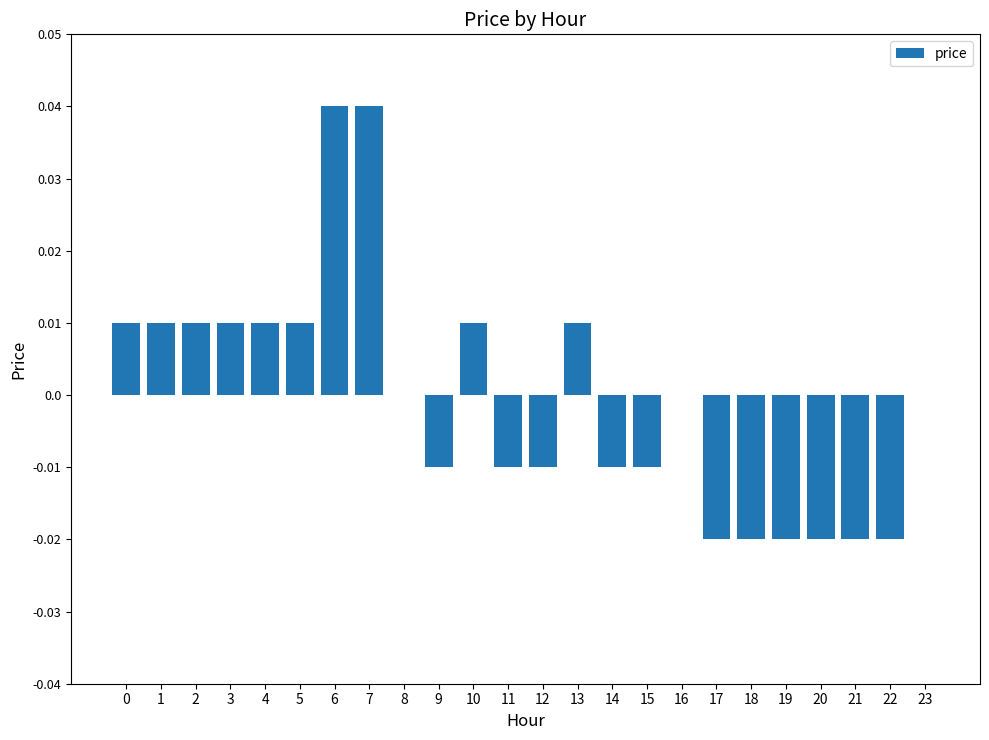

How many series are shown in this chart?

1